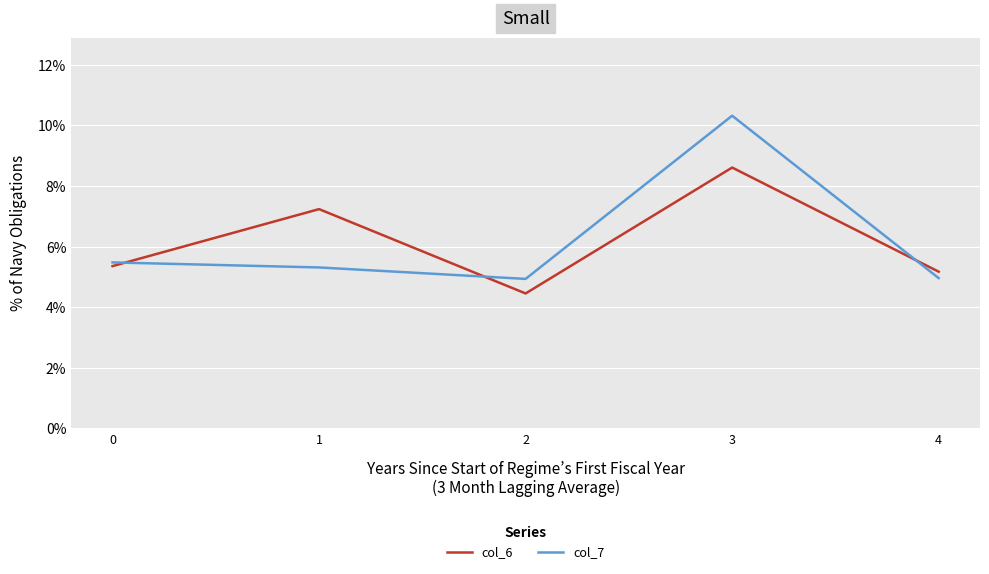

What is the difference between the maximum and minimum values in the col_7 series?

5.4